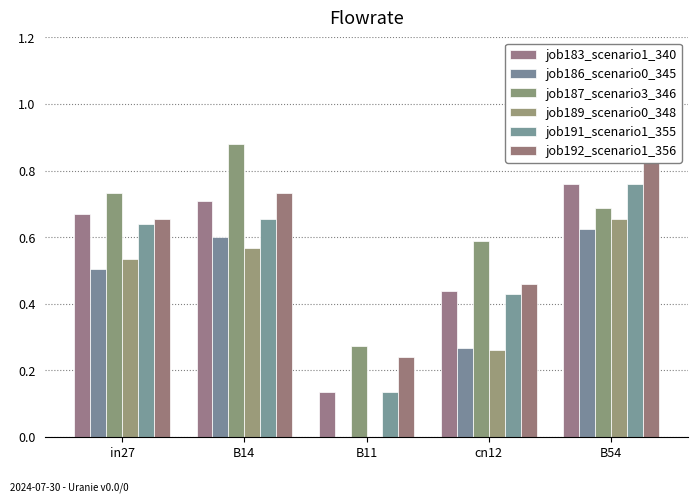

List the labels in order of job186_scenario0_345 value, smallest first.

B11, cn12, in27, B14, B54